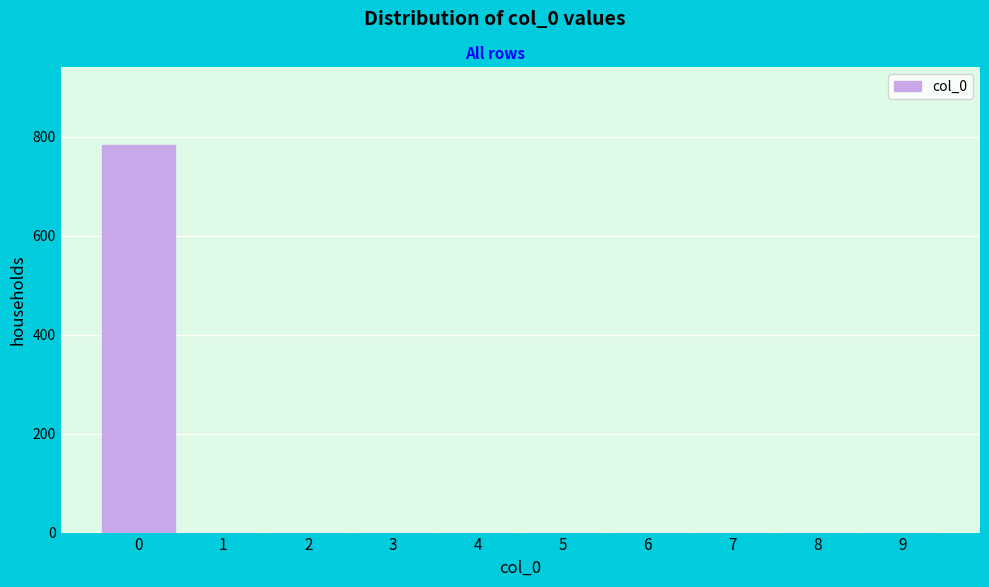

Reading left to right, extract all data points from this chart.

0=784	1=0	2=0	3=0	4=0	5=0	6=0	7=0	8=0	9=0